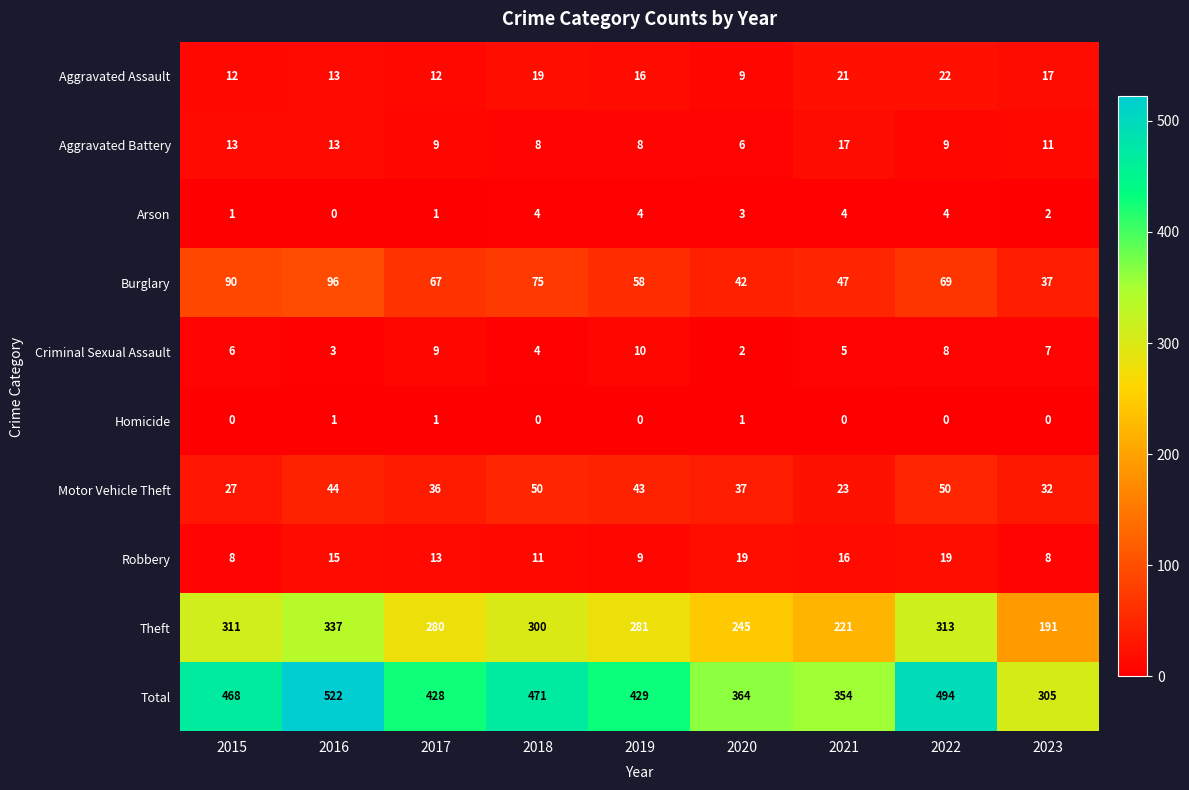

At which category is the sum across all series the highest?

2016